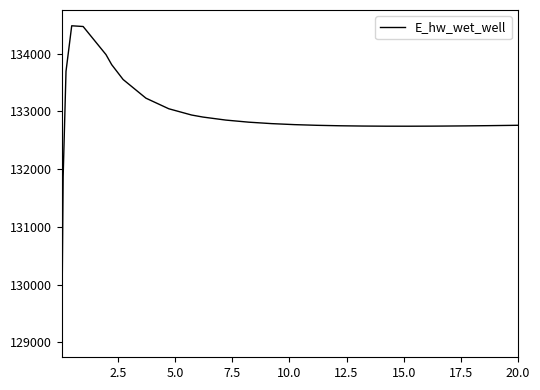

What is the smallest value displayed?

129015.8